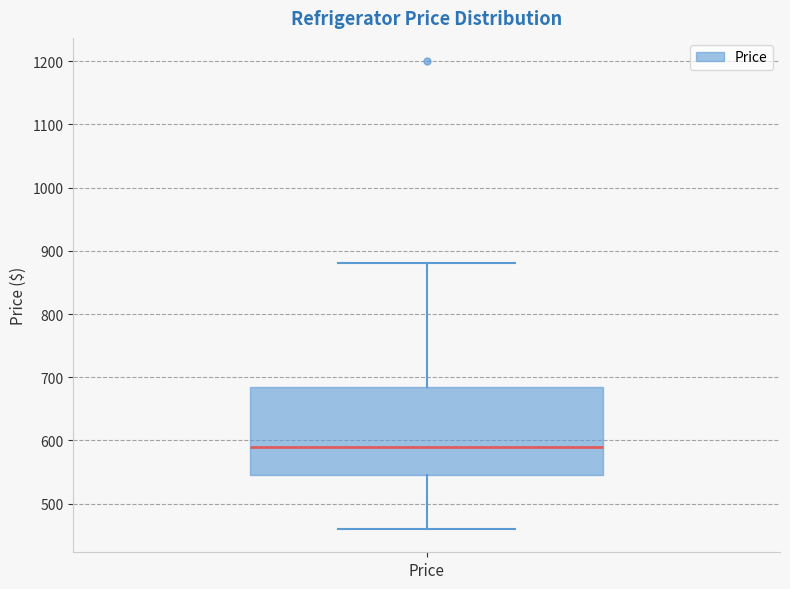

Transcribe this box plot: give where the median line is, the range the box spans, and where the two whiskers end, as read against the y-axis. The values are not printed on the chart, so give them approximately, as read against the axis.

median 590, box 550 to 690, whiskers 460 to 880